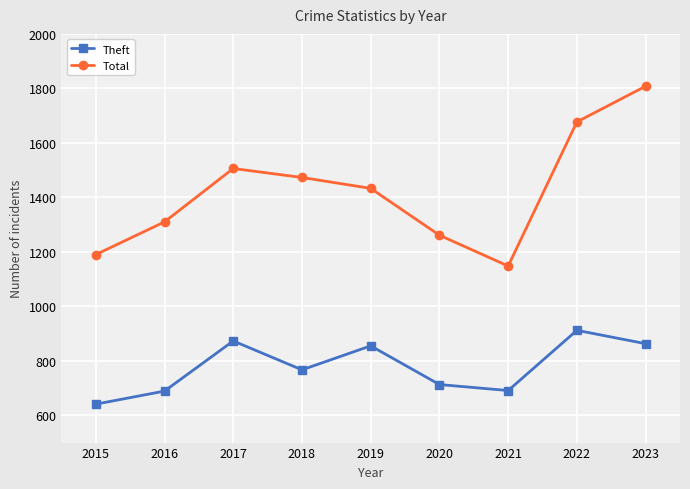

How many data points does each series have?

9